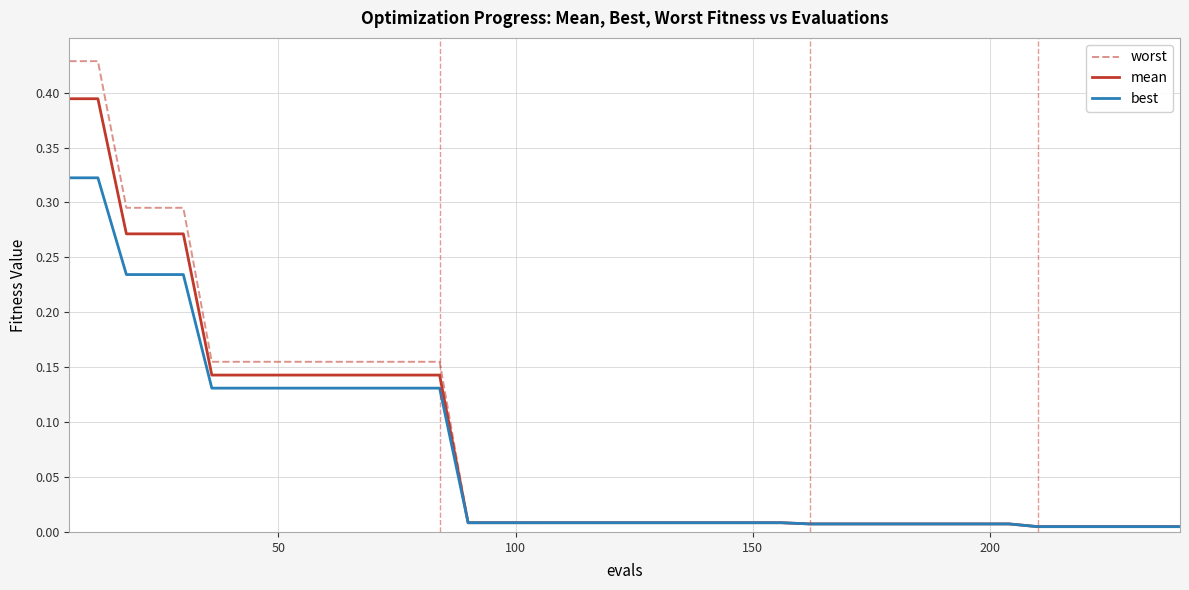

List the series in order of their peak value, lowest first.

best, mean, worst